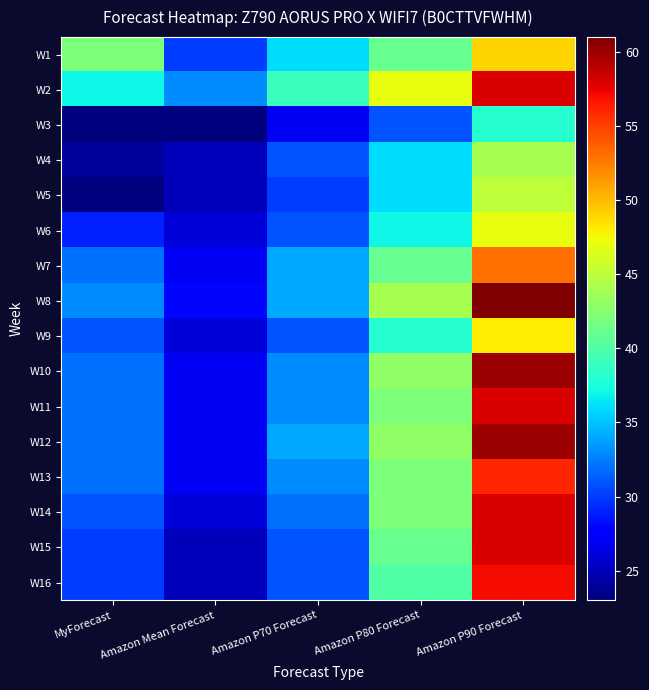

Between Amazon P70 Forecast and Amazon P90 Forecast, which series saw the biggest shift?

W8